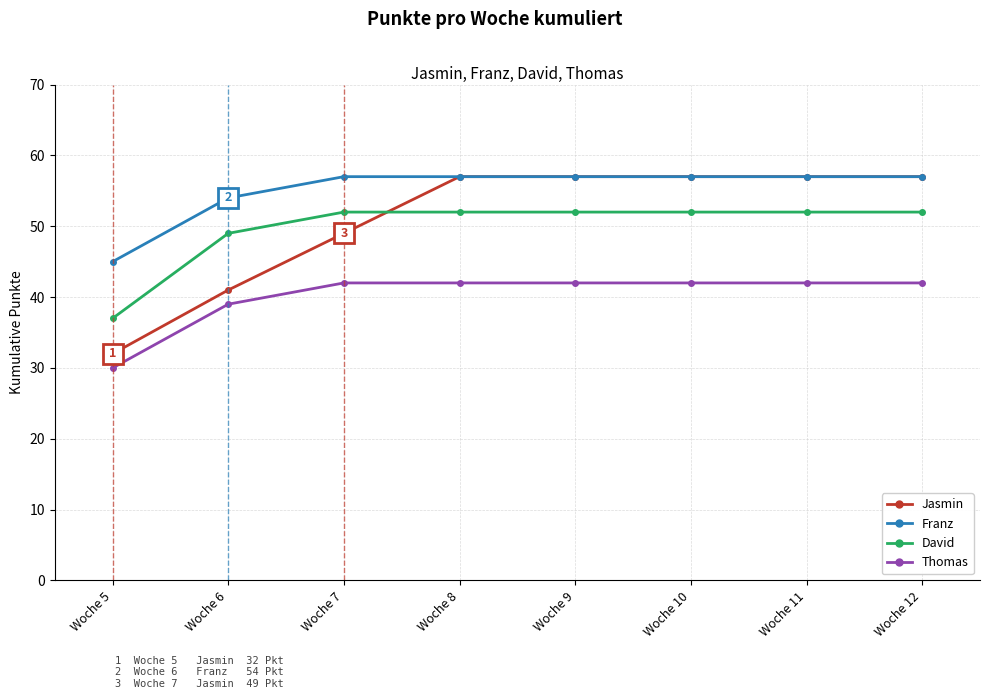

Between Woche 6 and Woche 8, which series saw the biggest shift?

Jasmin